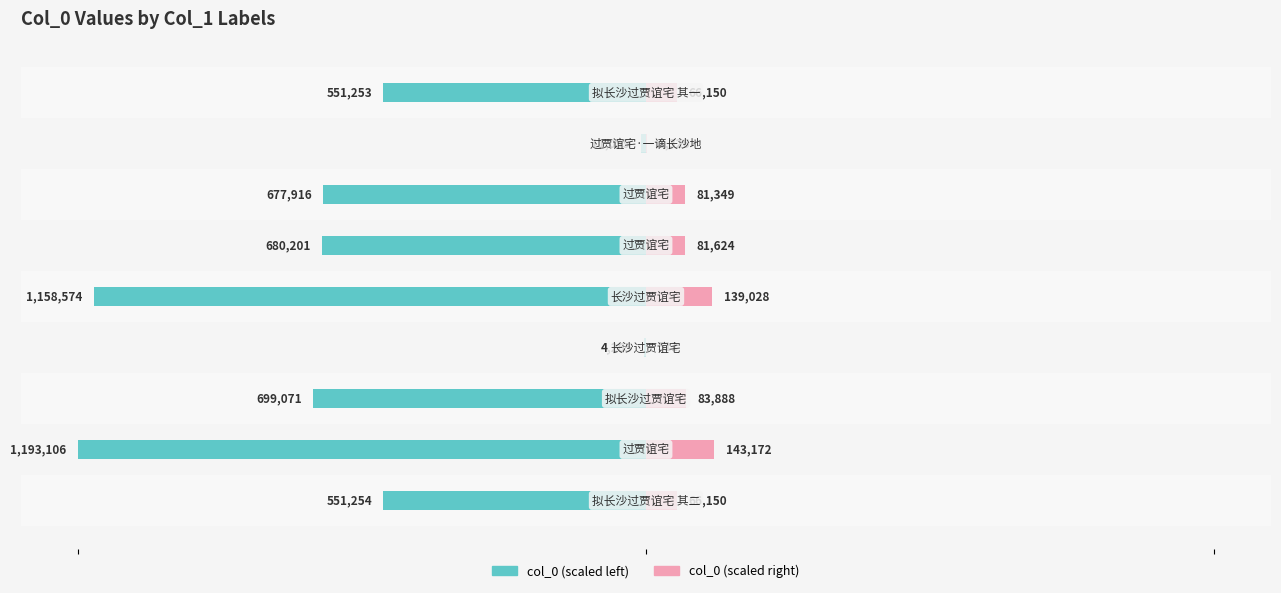

Reading right to left, list all the values displayed in this chart.

col_0 (left): -23.1	-0.5	-28.4	-28.5	-48.6	-0.2	-29.3	-50.0	-23.1
col_0 (right): 2.8	0.1	3.4	3.4	5.8	0.0	3.5	6.0	2.8